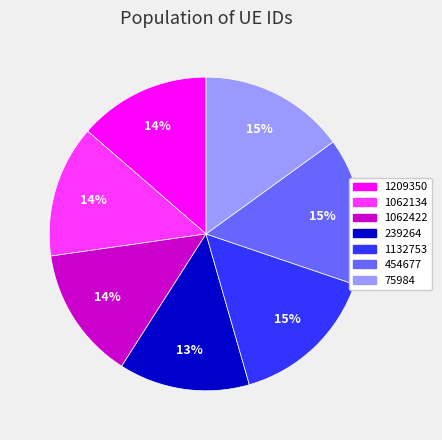

True or false: 1062422 accounts for 20% of the total.

False